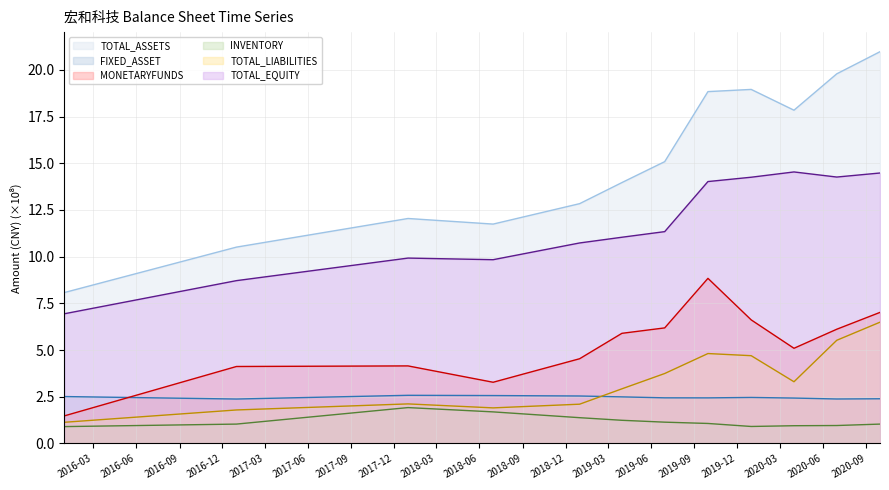

What is the average value of the MONETARYFUNDS series?

5.3